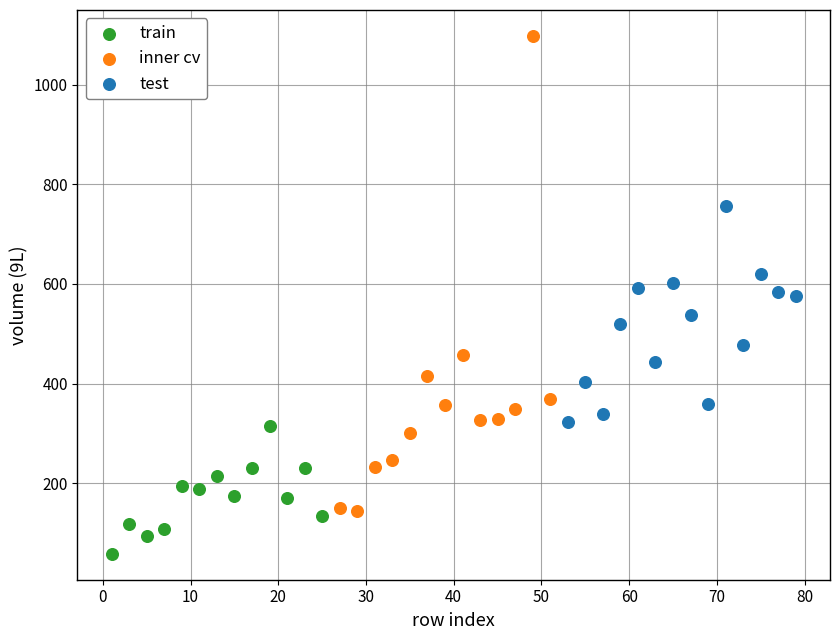

Which series has the widest spread of Y values?

inner cv